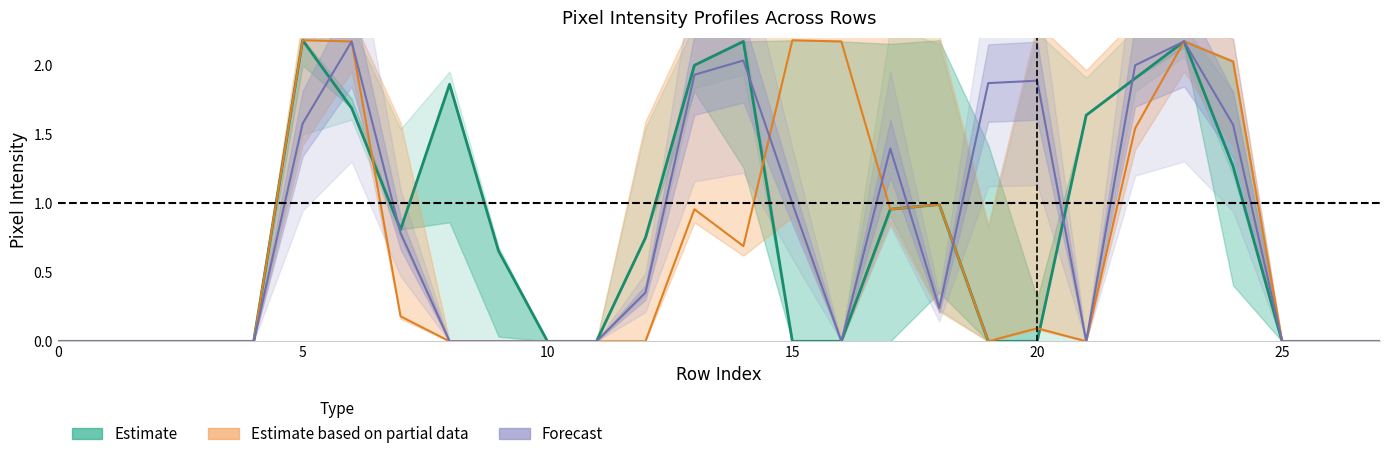

At which category does Forecast reach its first local valley?

16